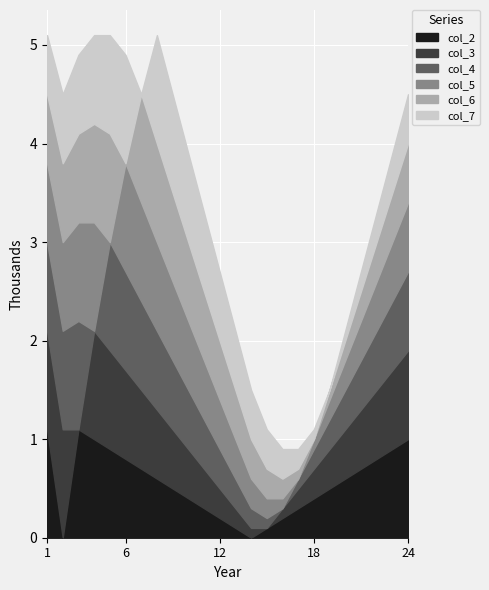

Which series has the largest total across all categories?

col_2